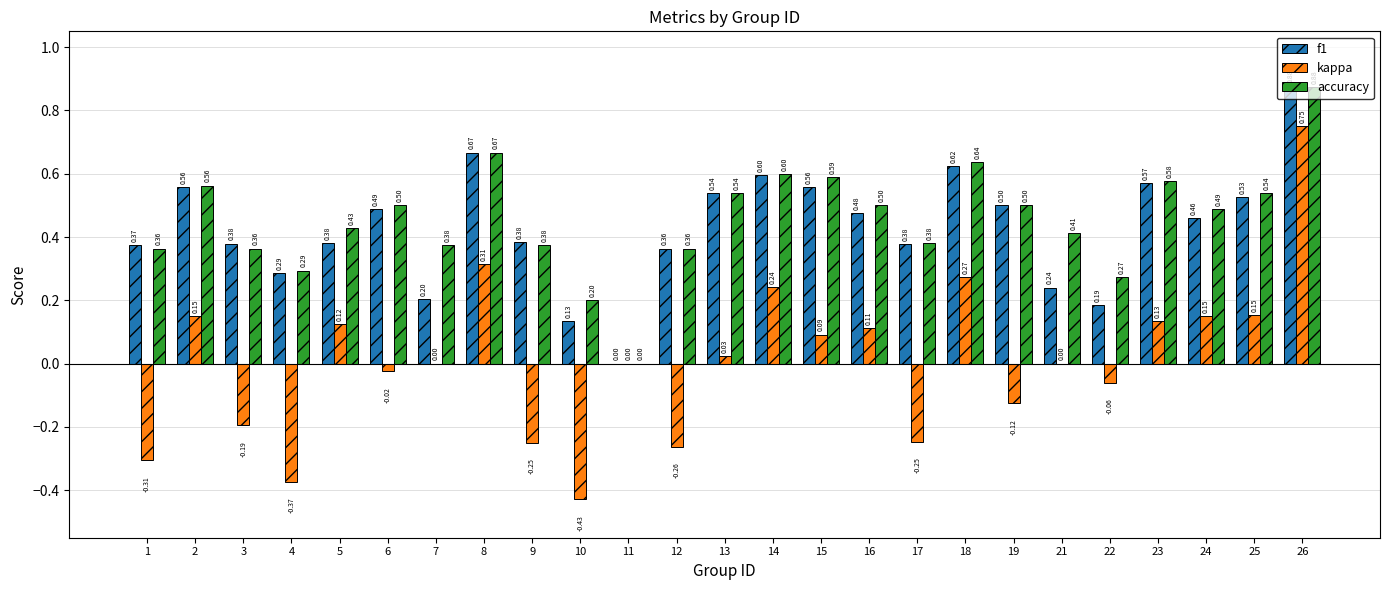

What is the sum of all accuracy values?

11.4